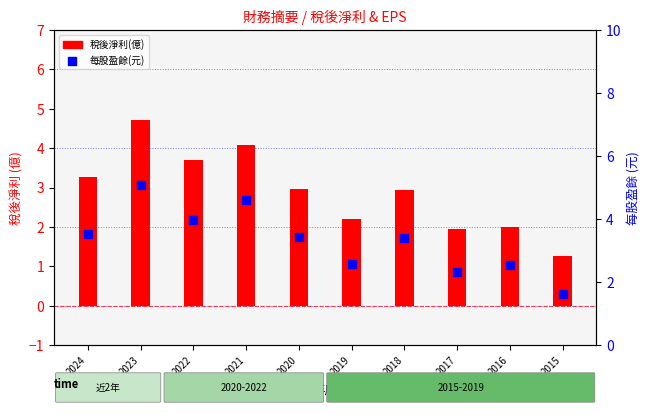

What is the total value across all series at 2023?

9.8